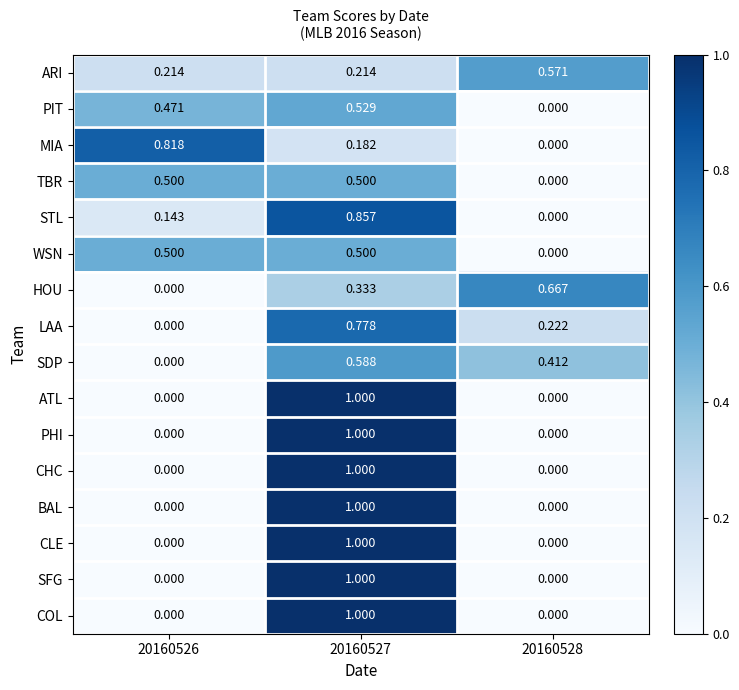

Between 20160526 and 20160528, which series saw the biggest shift?

MIA